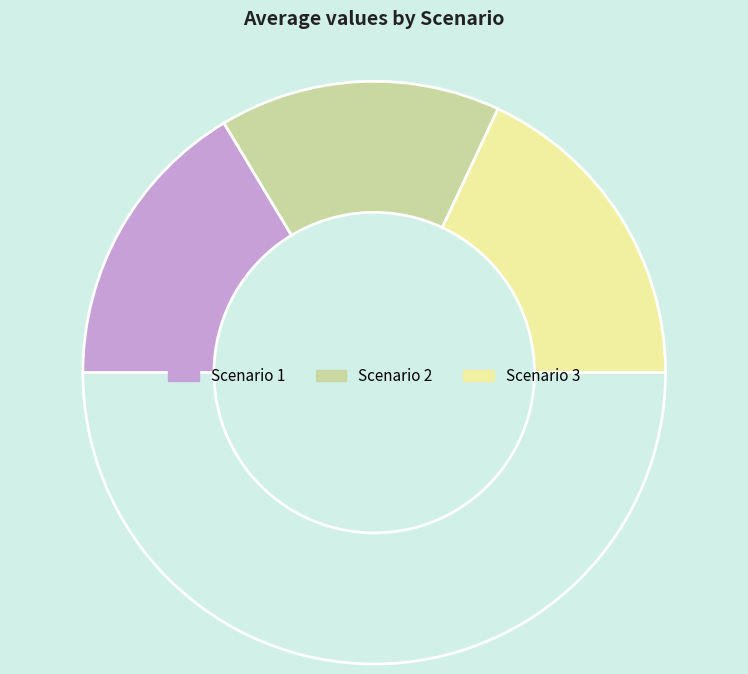

Does any single category account for the majority?

No